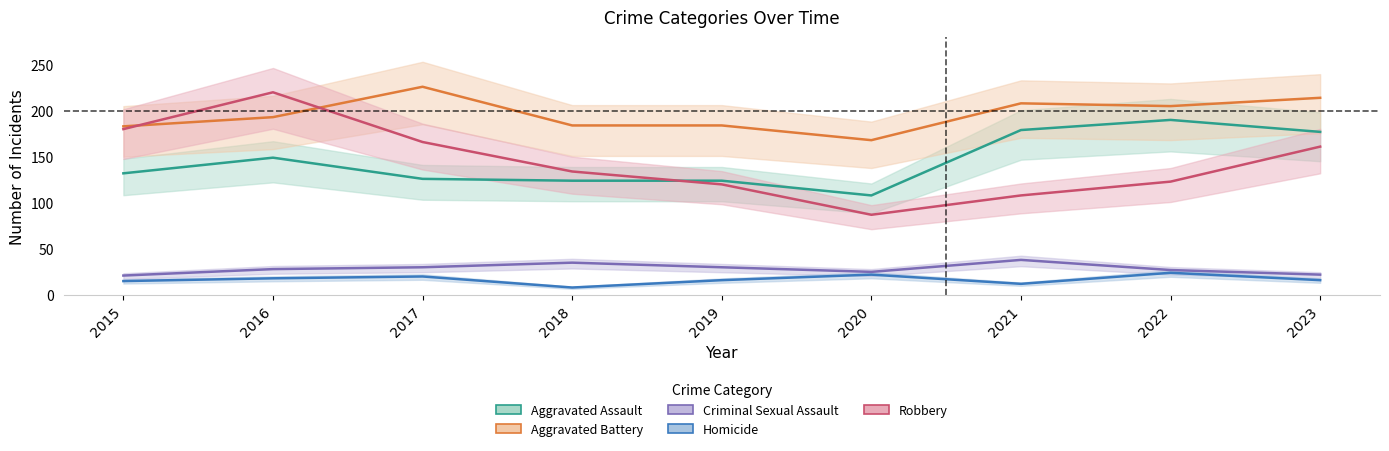

Reading left to right, list all the values displayed in this chart.

Aggravated Assault: 132	149	126	124	124	108	179	190	177
Aggravated Battery: 183	193	226	184	184	168	208	205	214
Criminal Sexual Assault: 21	28	30	35	30	25	38	27	22
Homicide: 15	18	20	8	16	22	12	24	16
Robbery: 180	220	166	134	120	87	108	123	161